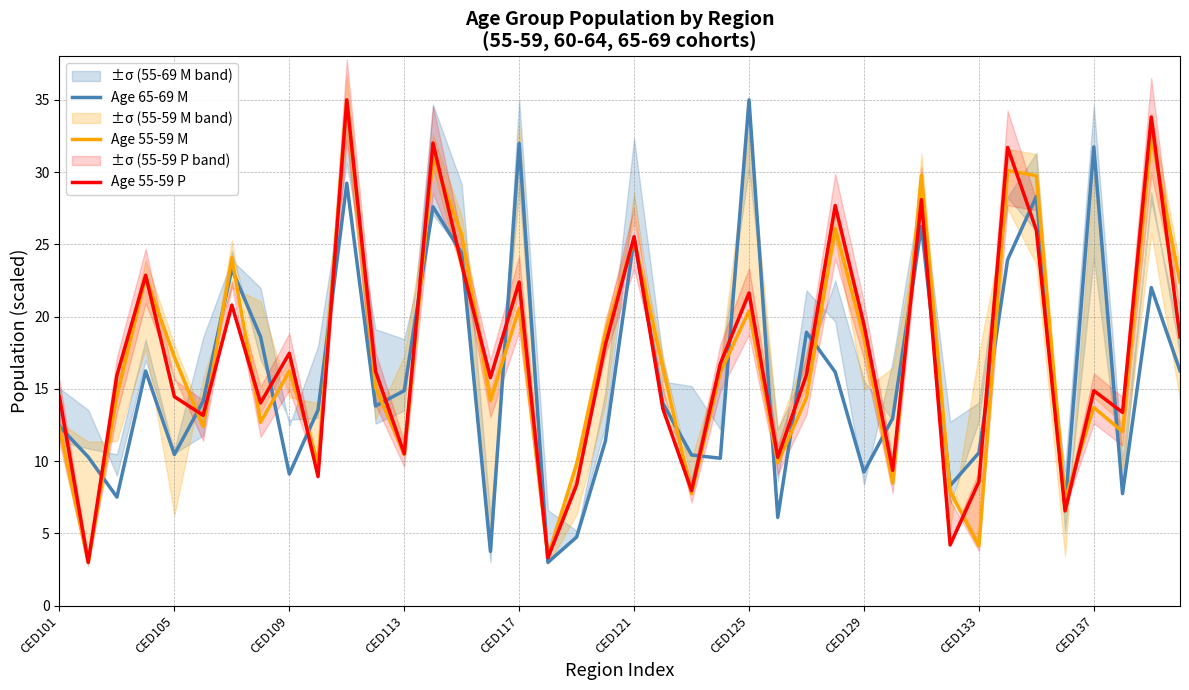

List the series in order of their peak value, lowest first.

Age 65-69 M, Age 55-59 M, Age 55-59 P